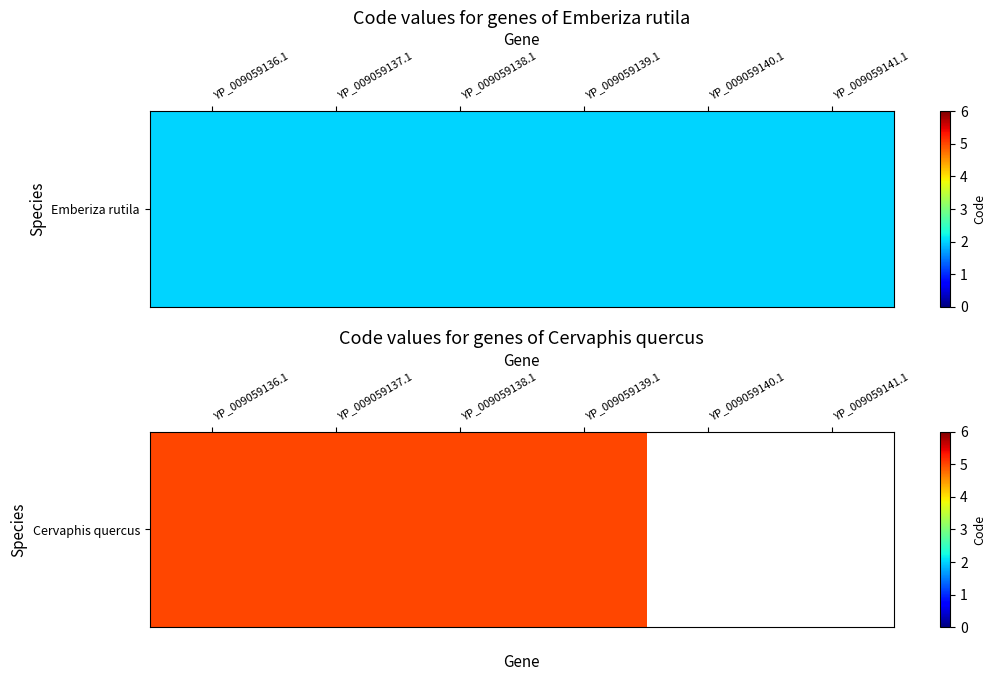

What is the approximate value of Emberiza rutila at 0?

2